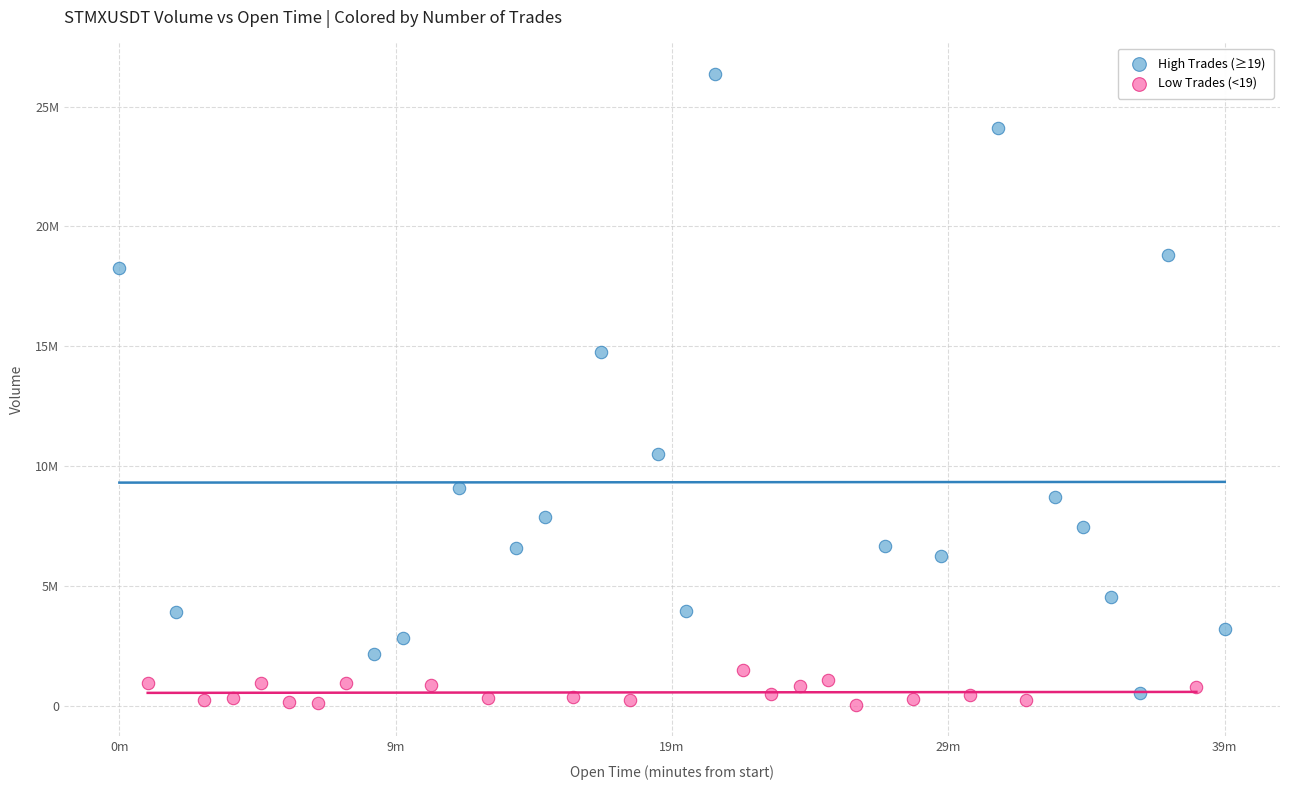

What are all the series names shown in the legend?

High Trades (≥19), Low Trades (<19)